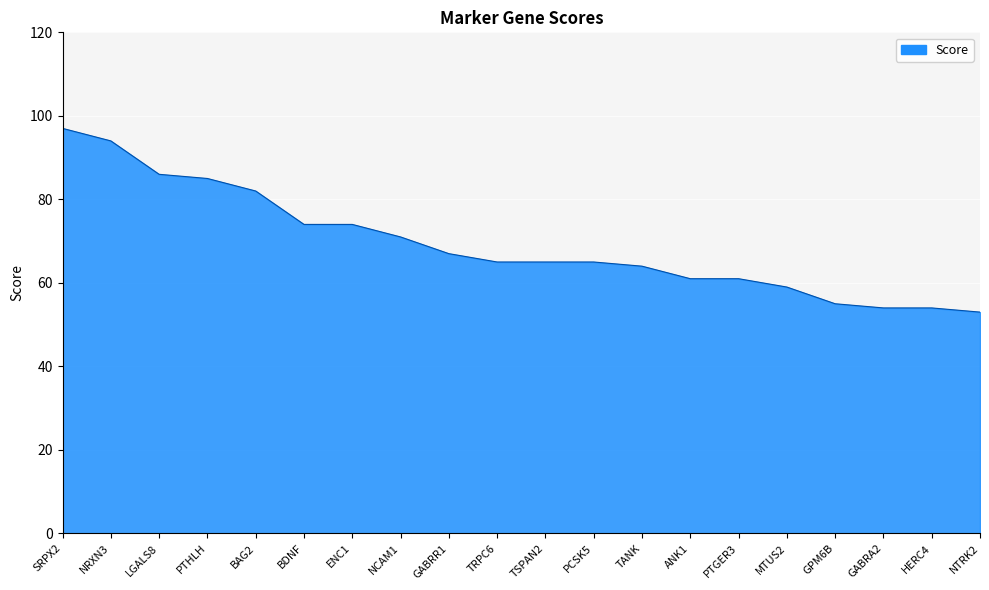

Reading right to left, list all the values displayed in this chart.

NTRK2=53	HERC4=54	GABRA2=54	GPM6B=55	MTUS2=59	PTGER3=61	ANK1=61	TANK=64	PCSK5=65	TSPAN2=65	TRPC6=65	GABRR1=67	NCAM1=71	ENC1=74	BDNF=74	BAG2=82	PTHLH=85	LGALS8=86	NRXN3=94	SRPX2=97